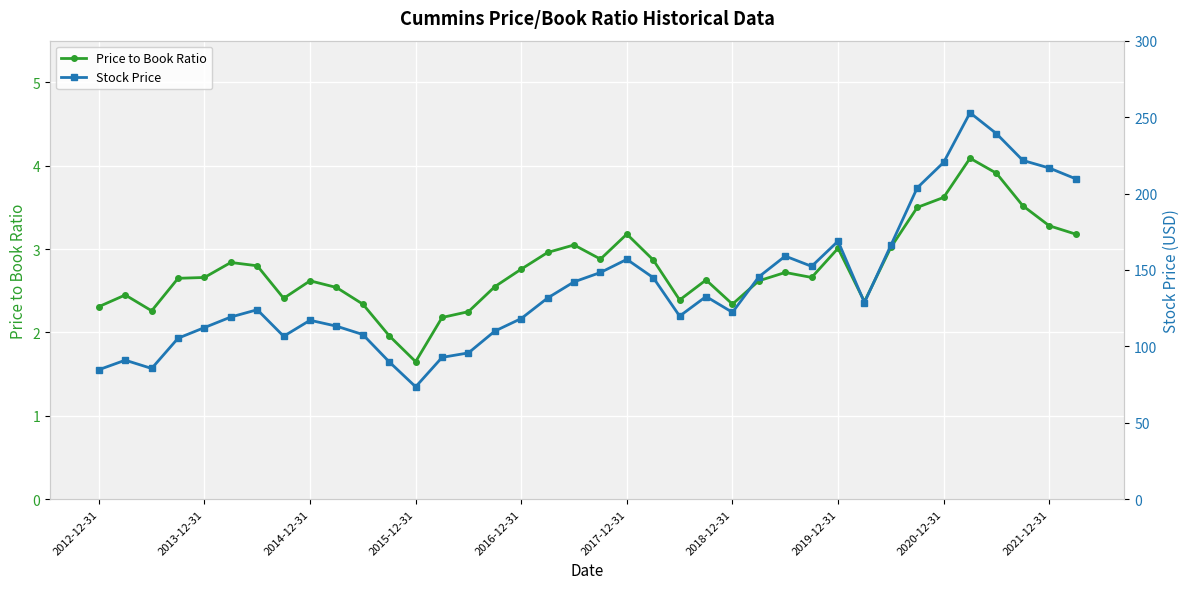

At which label is Price to Book Ratio closest to 2?

11